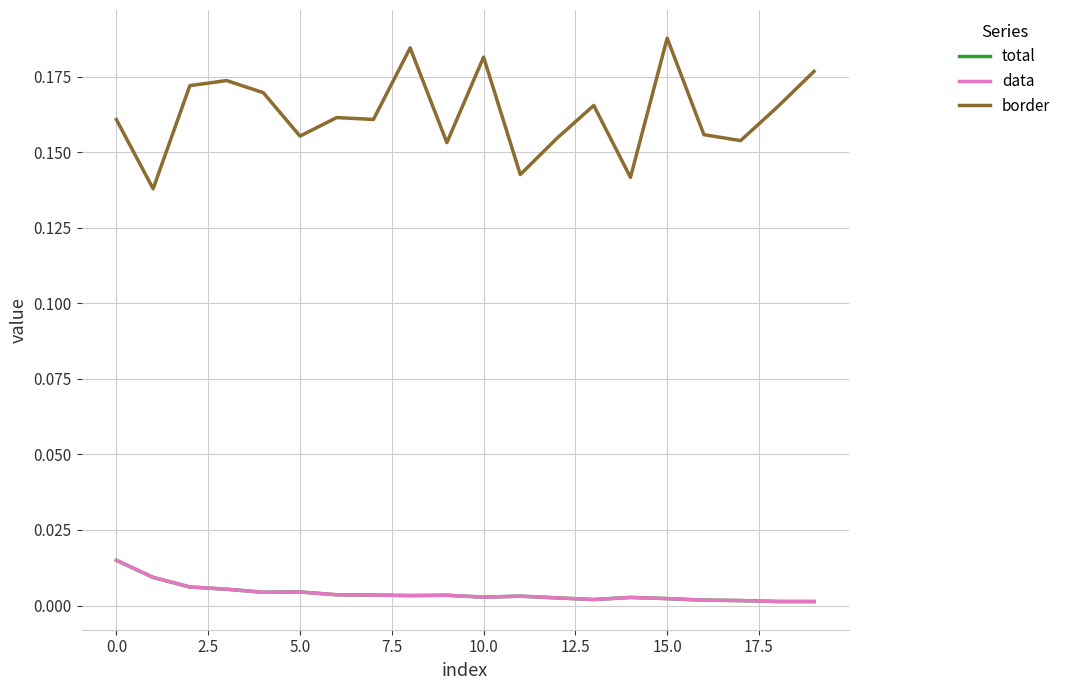

Which series has the largest range (max minus min)?

border